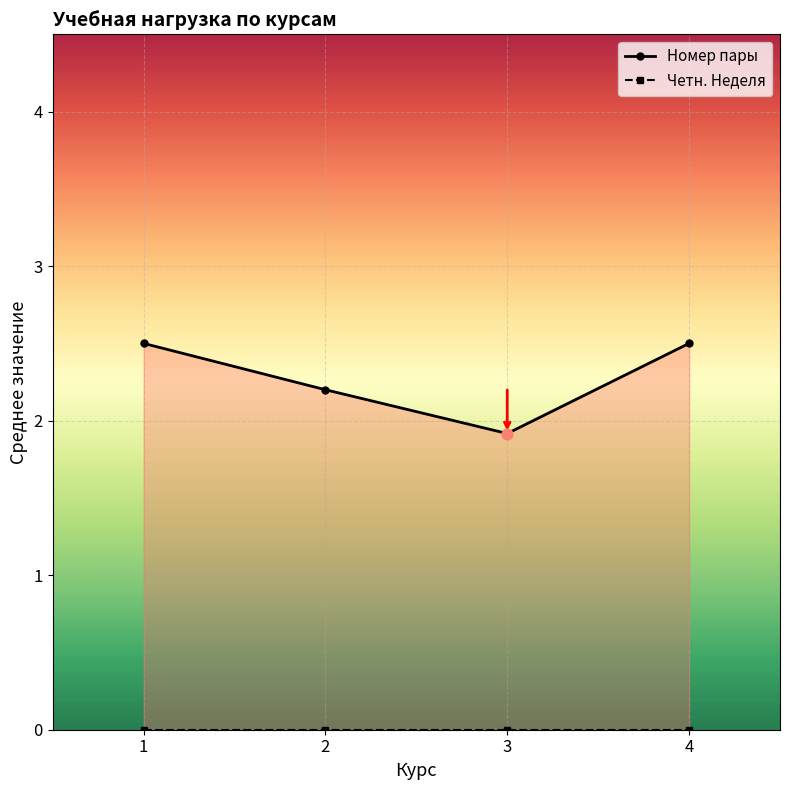

What are all the series names shown in the legend?

Номер пары, Четн. Неделя